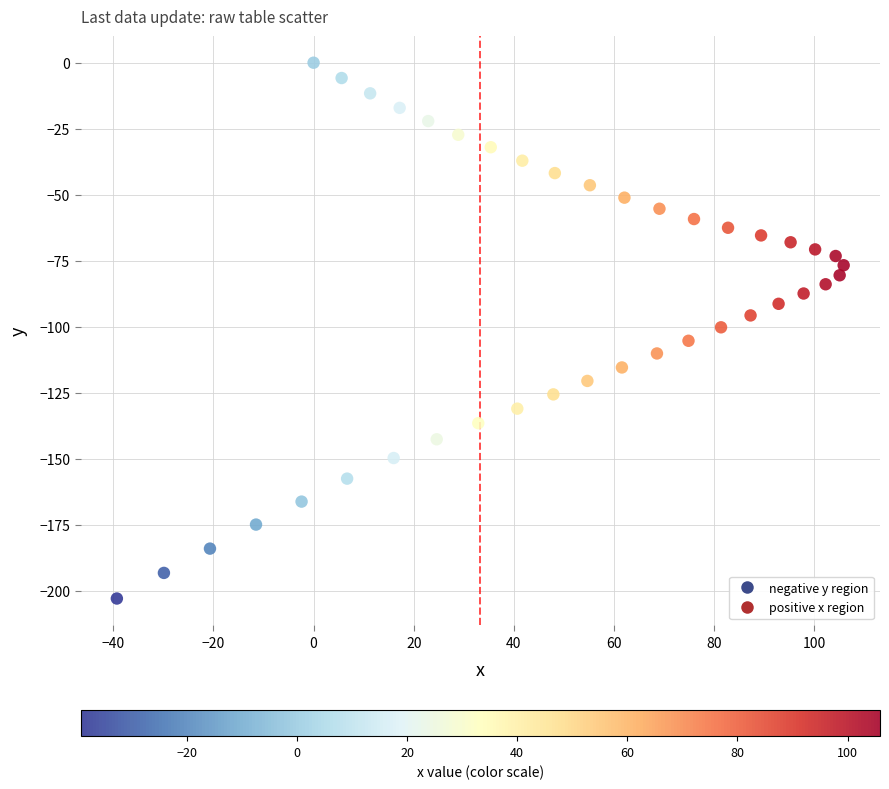

What is the range of Y values (max minus min)?

202.9